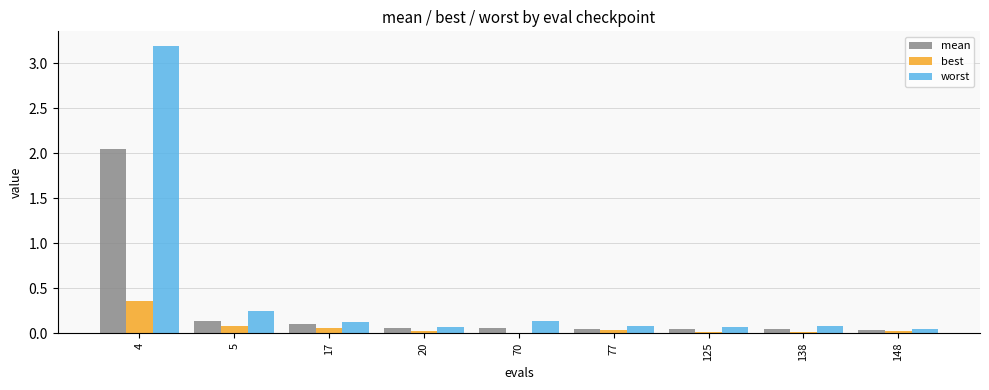

The value of worst at 4 is 3.2. True or false?

True